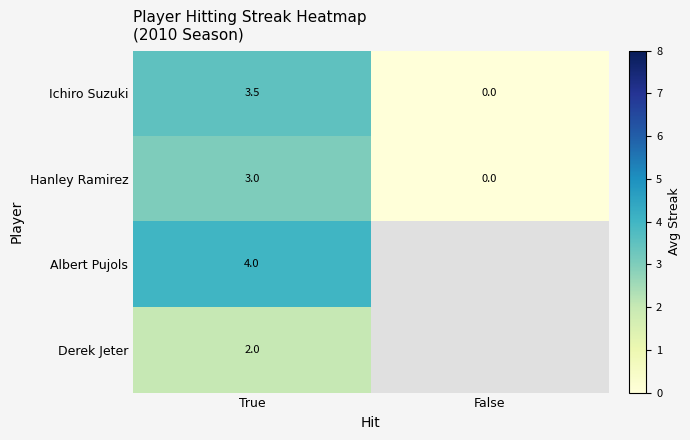

The Hanley Ramirez series shows 5.3 at True. True or false?

False